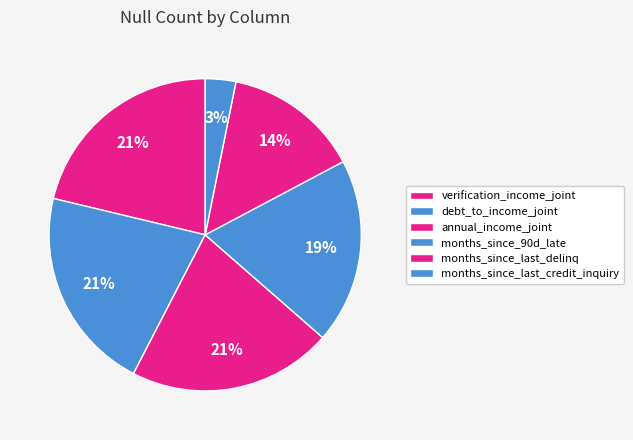

Count the number of slices in the pie.

6